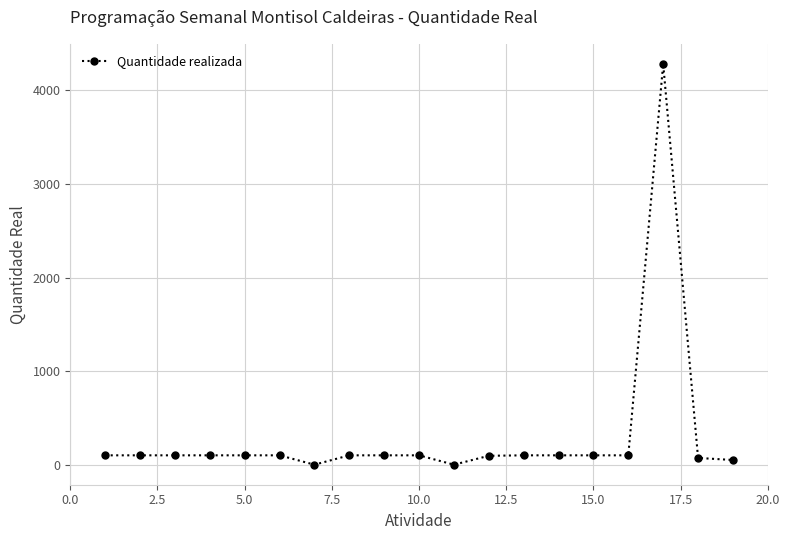

What is the average value?

305